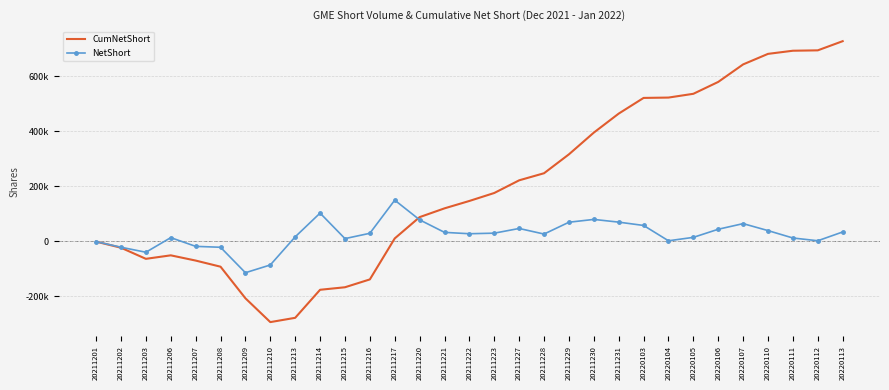

What are all the series names shown in the legend?

CumNetShort, NetShort